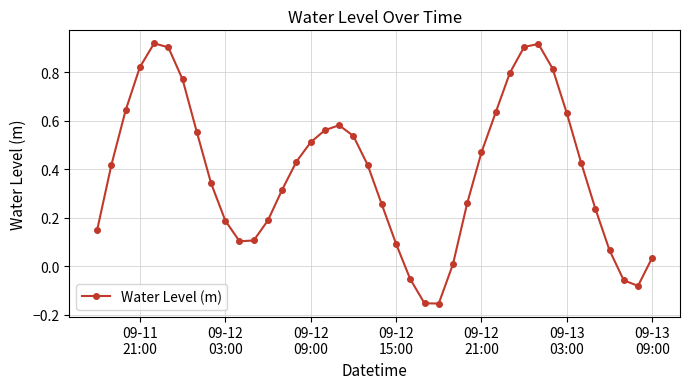

What is the sum of all values?

15.5